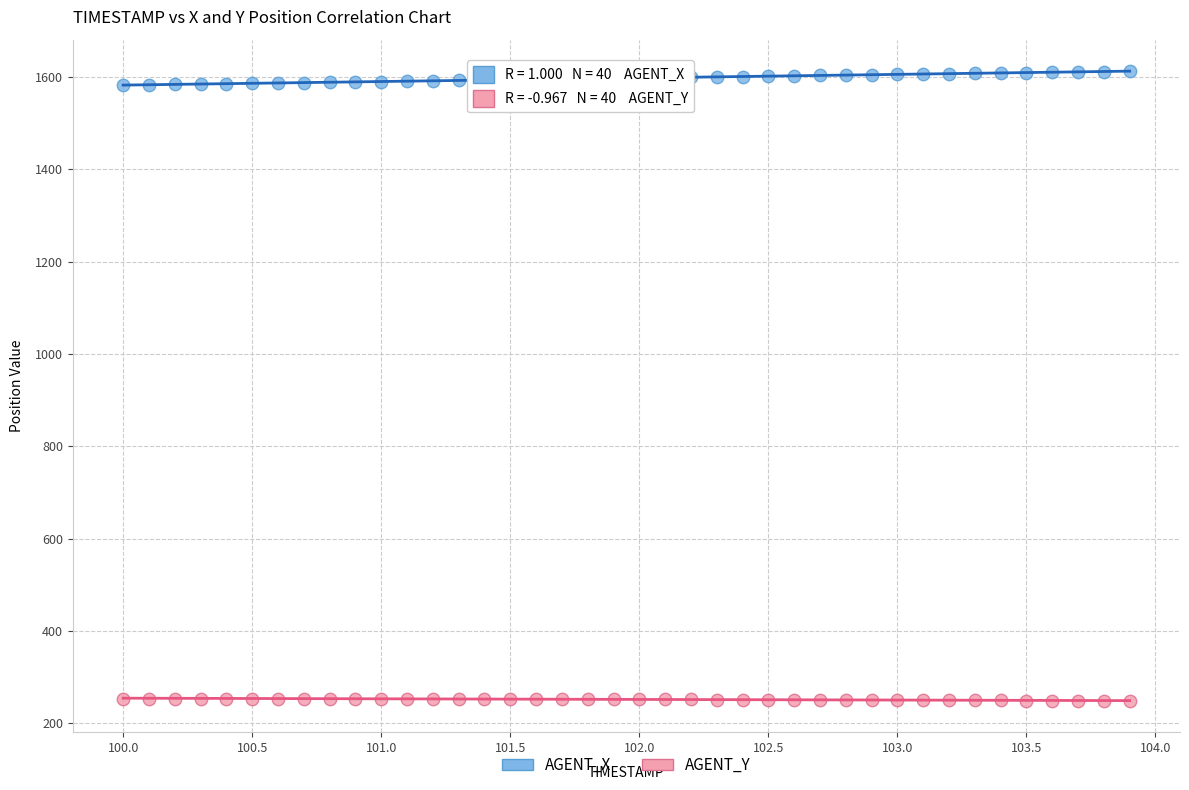

Across all data points, what is the range of X values (max minus min)?

3.9